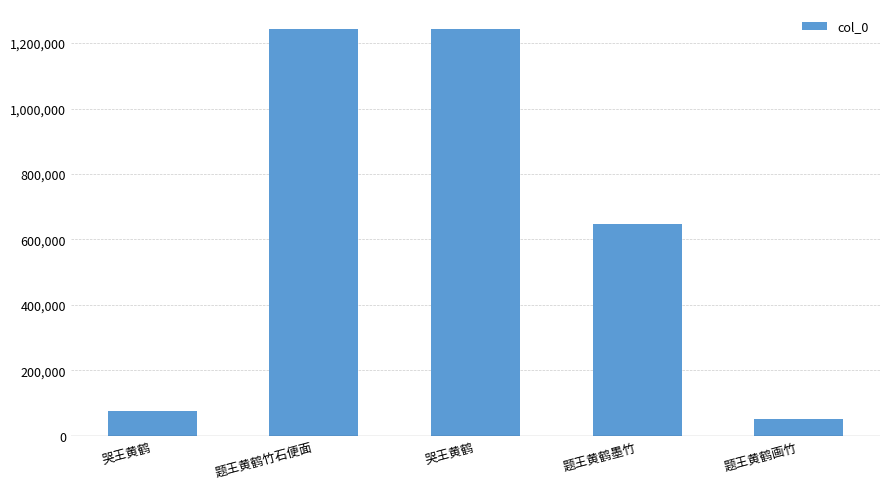

At which category does the chart reach its minimum across all series?

题王黄鹤画竹